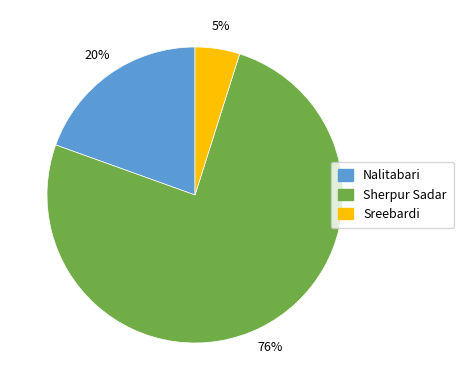

The Sreebardi slice represents 5% of the pie. True or false?

True